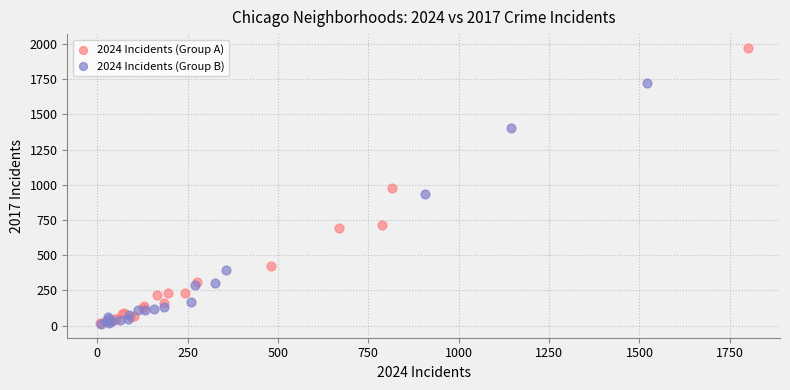

Which series has the widest spread of Y values?

2024 Incidents (Group A)